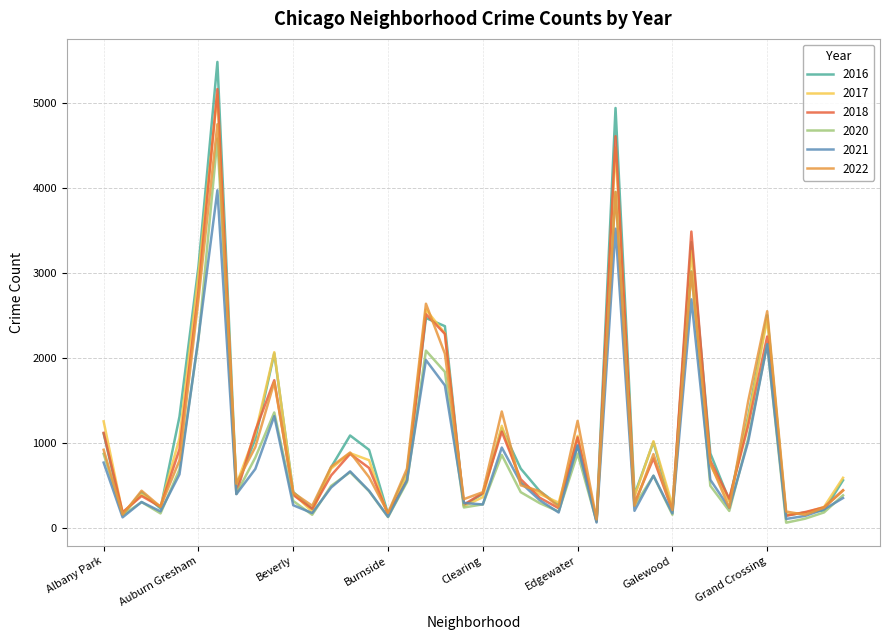

Which series has the widest spread of values?

2016